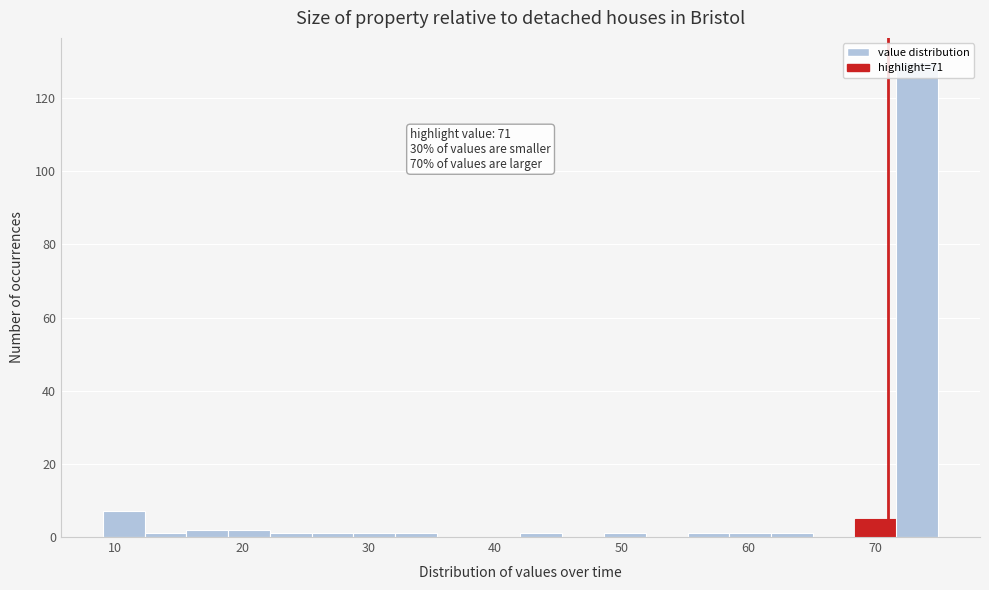

Read against the x-axis, roughly where is the centre of the tallest bar?

73